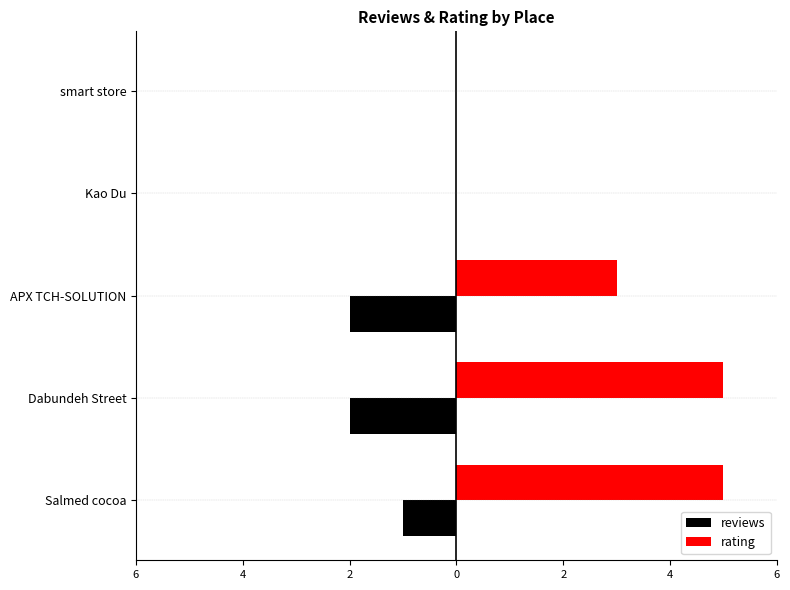

What are all the series names shown in the legend?

reviews, rating